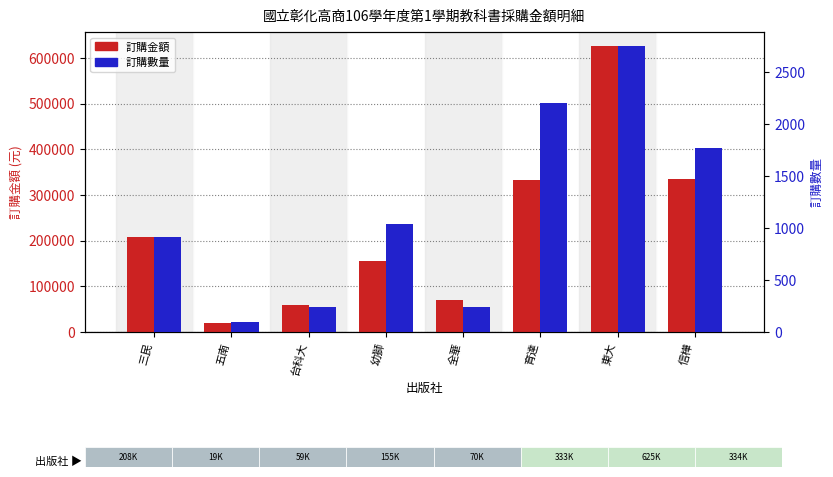

At which category is the sum across all series the highest?

東大